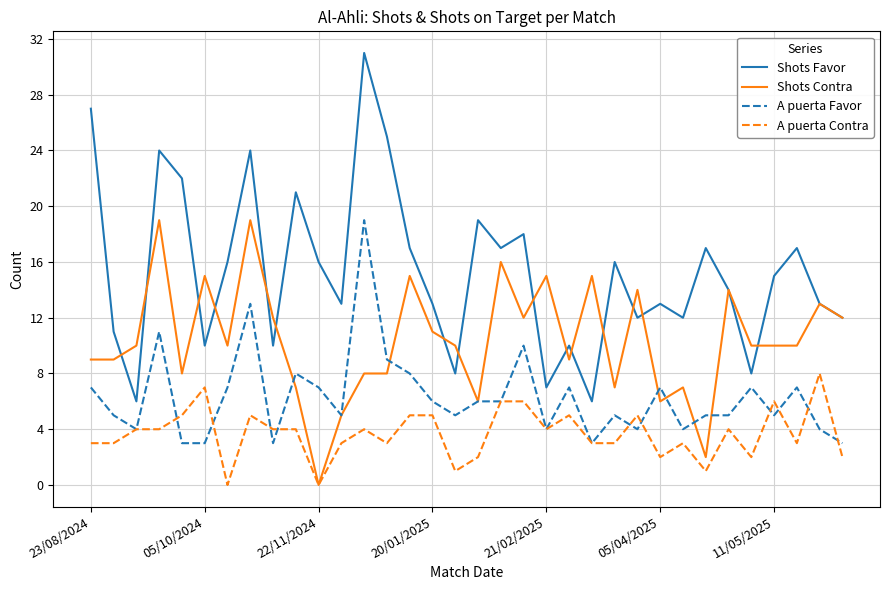

What is the highest value of the A puerta Favor series?

19